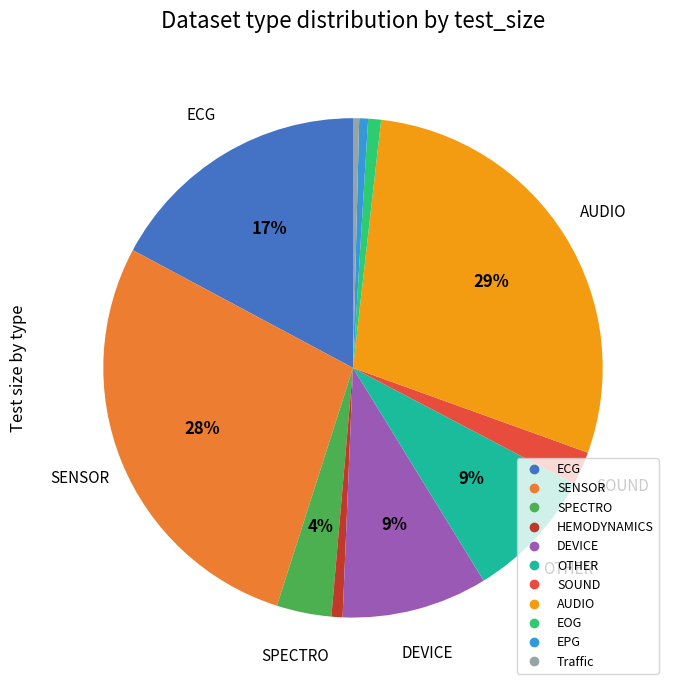

To the nearest percent, what portion does DEVICE represent?

9%